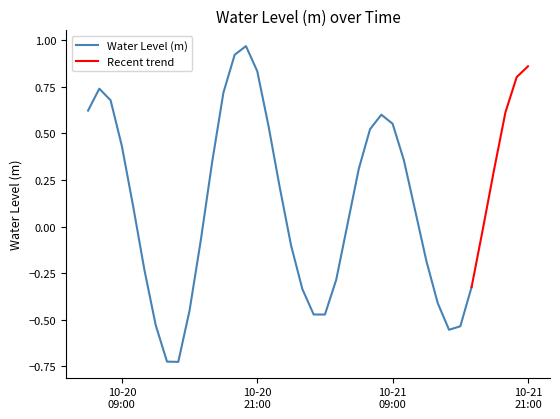

Reading left to right, list all the values displayed in this chart.

0.6	0.7	0.7	0.4	0.1	-0.2	-0.5	-0.7	-0.7	-0.5	-0.1	0.3	0.7	0.9	1.0	0.8	0.5	0.2	-0.1	-0.3	-0.5	-0.5	-0.3	0.0	0.3	0.5	0.6	0.6	0.4	0.1	-0.2	-0.4	-0.6	-0.5	-0.3	-0.0	0.3	0.6	0.8	0.9